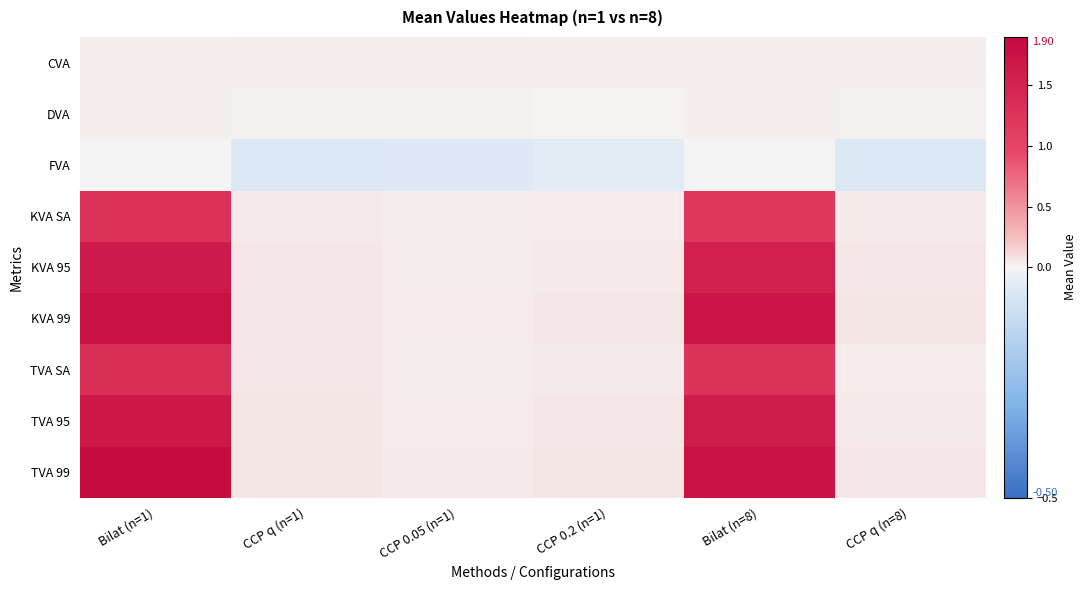

Rank the series by their maximum value, from lowest to highest.

FVA, DVA, CVA, KVA SA, TVA SA, KVA 95, TVA 95, KVA 99, TVA 99